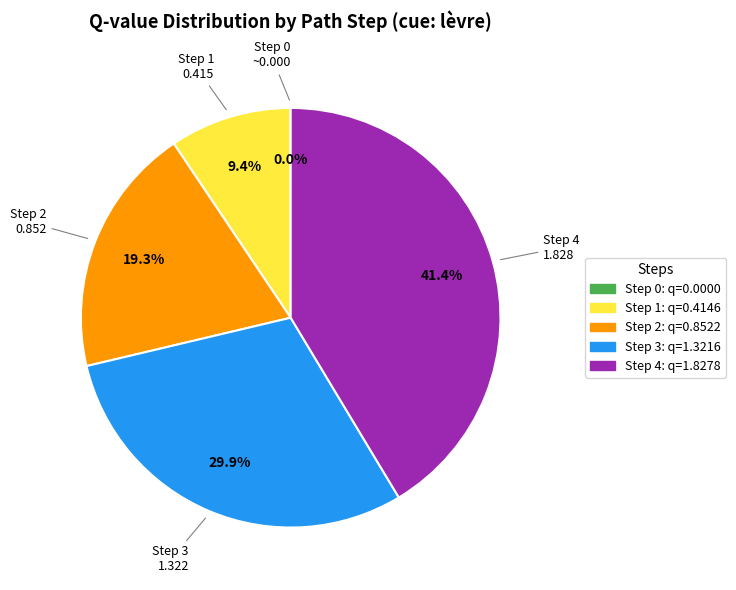

To the nearest percent, what percentage of the pie is Step 1?

9%